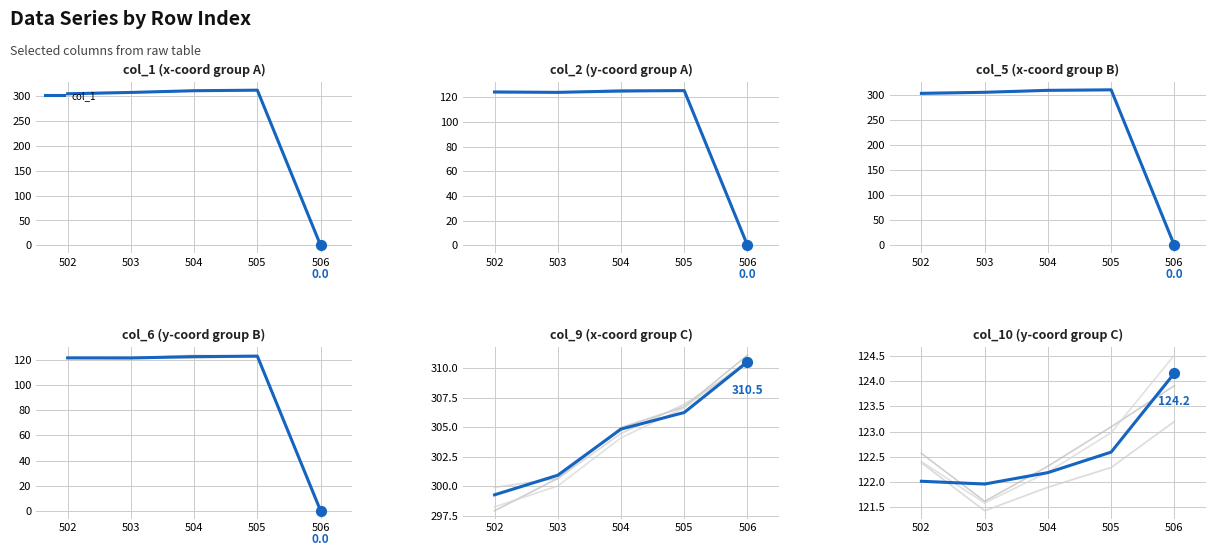

Which series reaches the minimum Y coordinate?

col_1